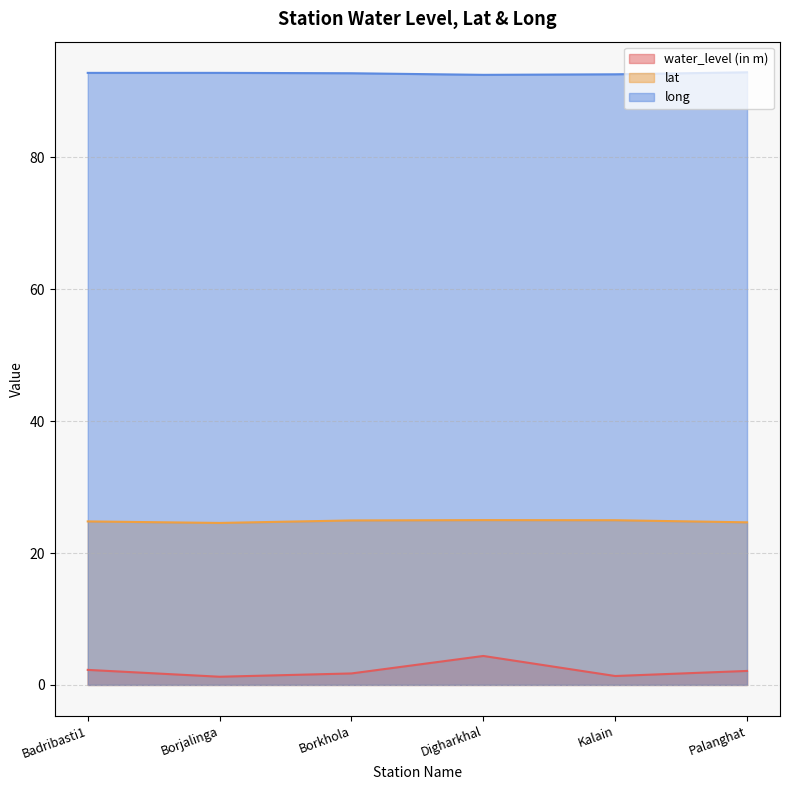

Reading left to right, list all the values displayed in this chart.

water_level (in m): Badribasti1=2.3	Borjalinga=1.2	Borkhola=1.7	Digharkhal=4.4	Kalain=1.4	Palanghat=2.1
lat: Badribasti1=24.8	Borjalinga=24.6	Borkhola=24.9	Digharkhal=25.0	Kalain=25.0	Palanghat=24.7
long: Badribasti1=92.8	Borjalinga=92.8	Borkhola=92.7	Digharkhal=92.5	Kalain=92.6	Palanghat=92.9